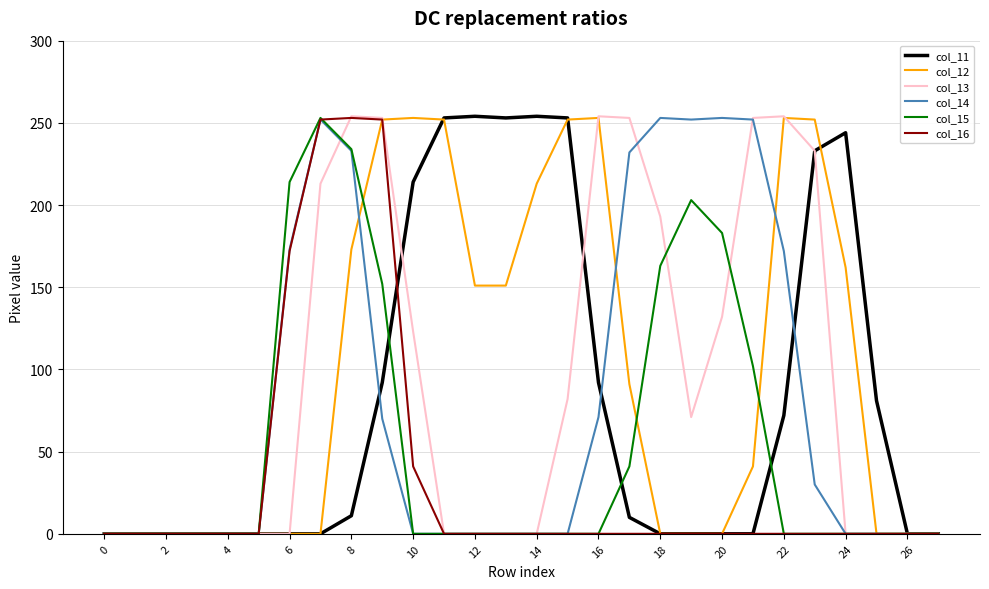

What is the greatest value displayed?

254